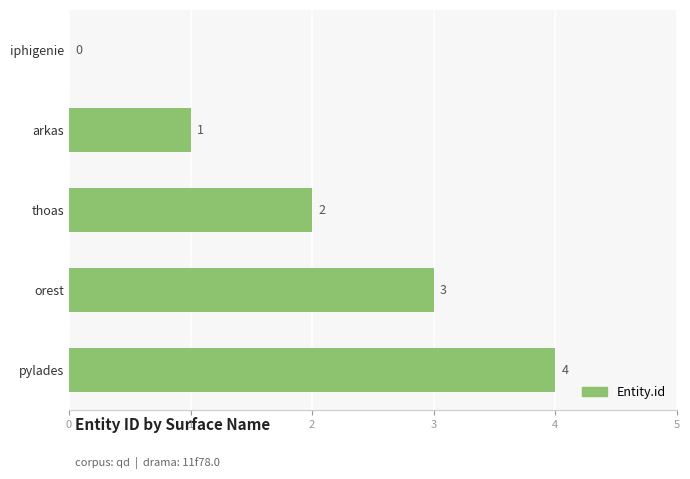

Reading bottom to top, what are all the values shown in this chart?

pylades=4	orest=3	thoas=2	arkas=1	iphigenie=0